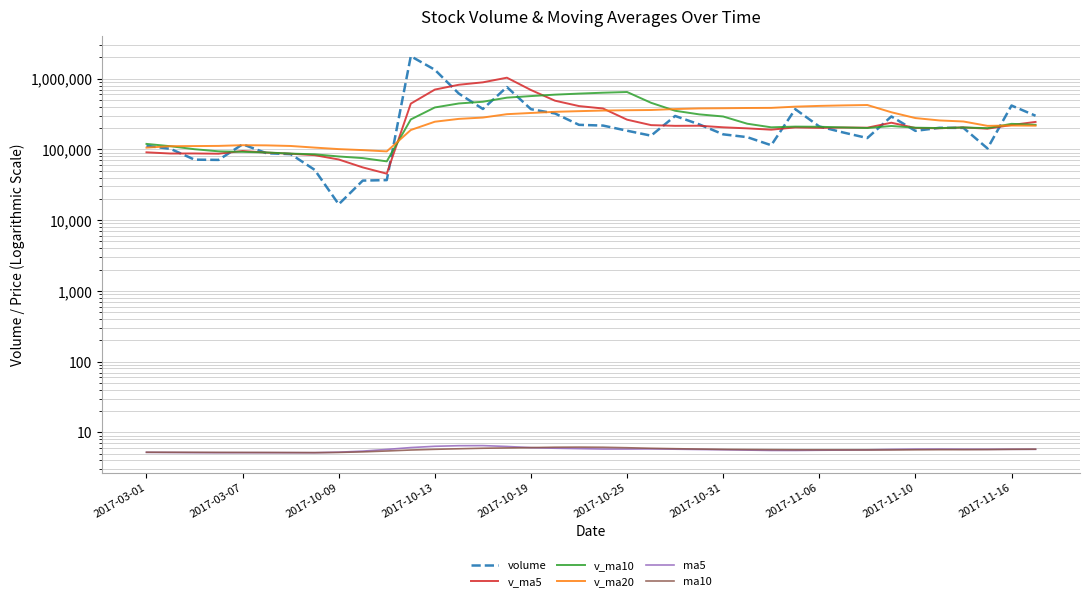

What is the sum of all ma10 values?

214.3